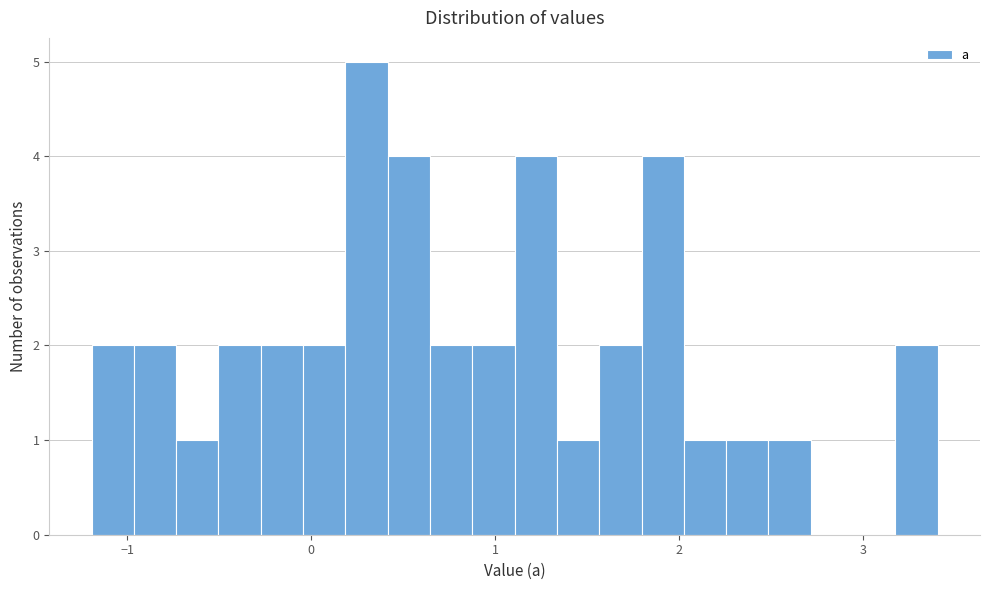

Read against the x-axis, roughly where is the centre of the tallest bar?

0.3